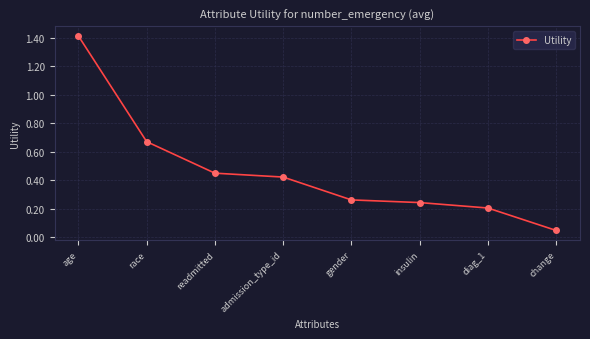

What is the change in value from readmitted to insulin?

-0.2